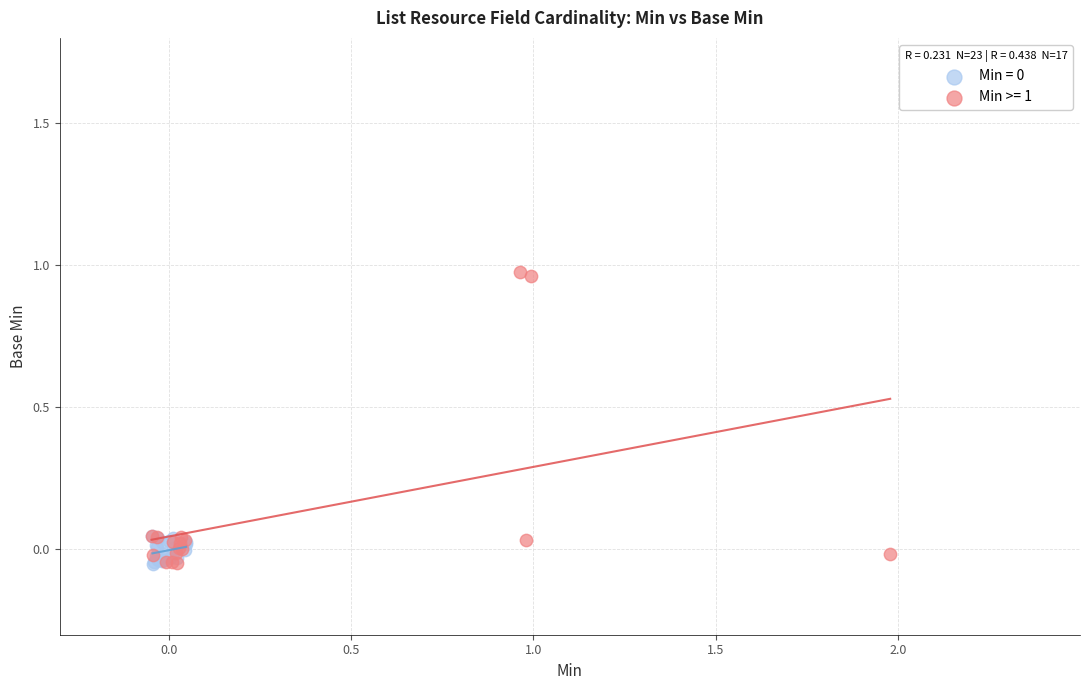

Which series has the widest spread of Y values?

Min >= 1